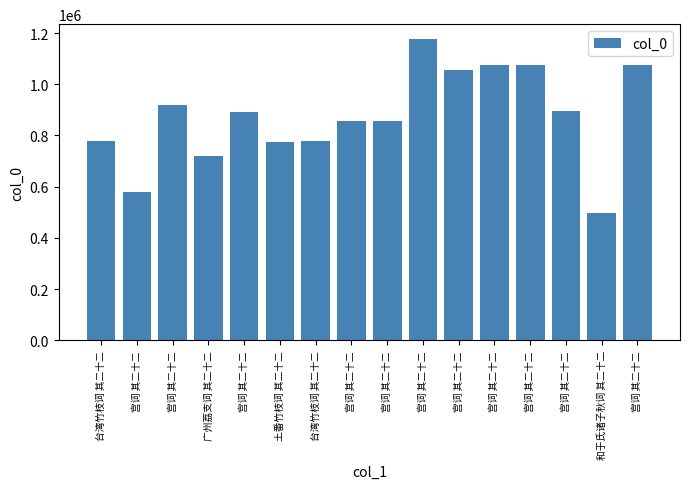

Reading left to right, what are all the values shown in this chart?

台湾竹枝词 其二十二=777964	宫词 其二十二=579858	宫词 其二十二=917618	广州荔支词 其二十二=718540	宫词 其二十二=891663	土番竹枝词 其二十二=776109	台湾竹枝词 其二十二=777428	宫词 其二十二=857470	宫词 其二十二=857672	宫词 其二十二=1175710	宫词 其二十二=1056232	宫词 其二十二=1074437	宫词 其二十二=1074337	宫词 其二十二=895782	和于氏诸子秋词 其二十二=497952	宫词 其二十二=1074237